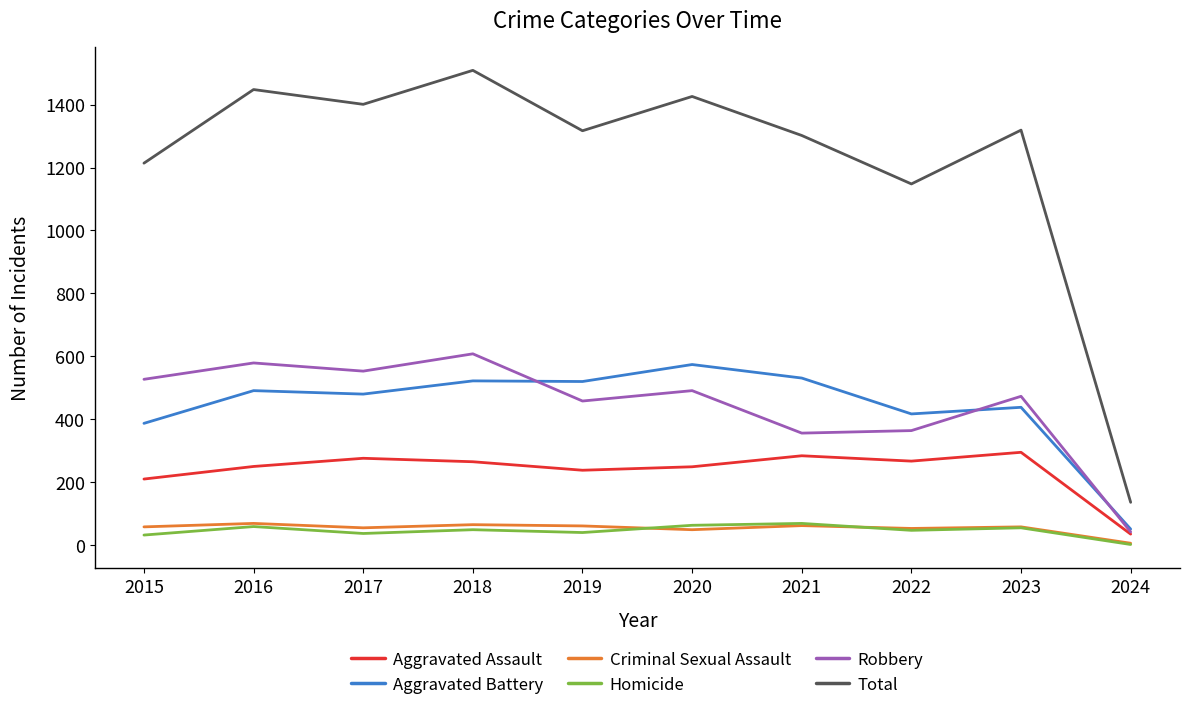

Between 2022 and 2024, which series saw the biggest shift?

Total